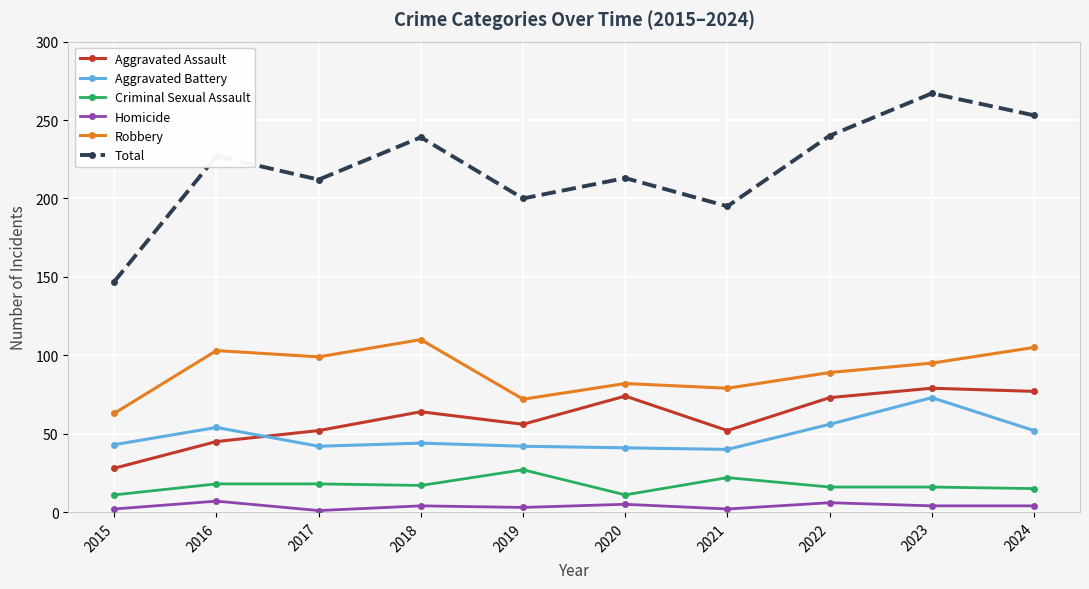

How many categories are shown in the chart?

10